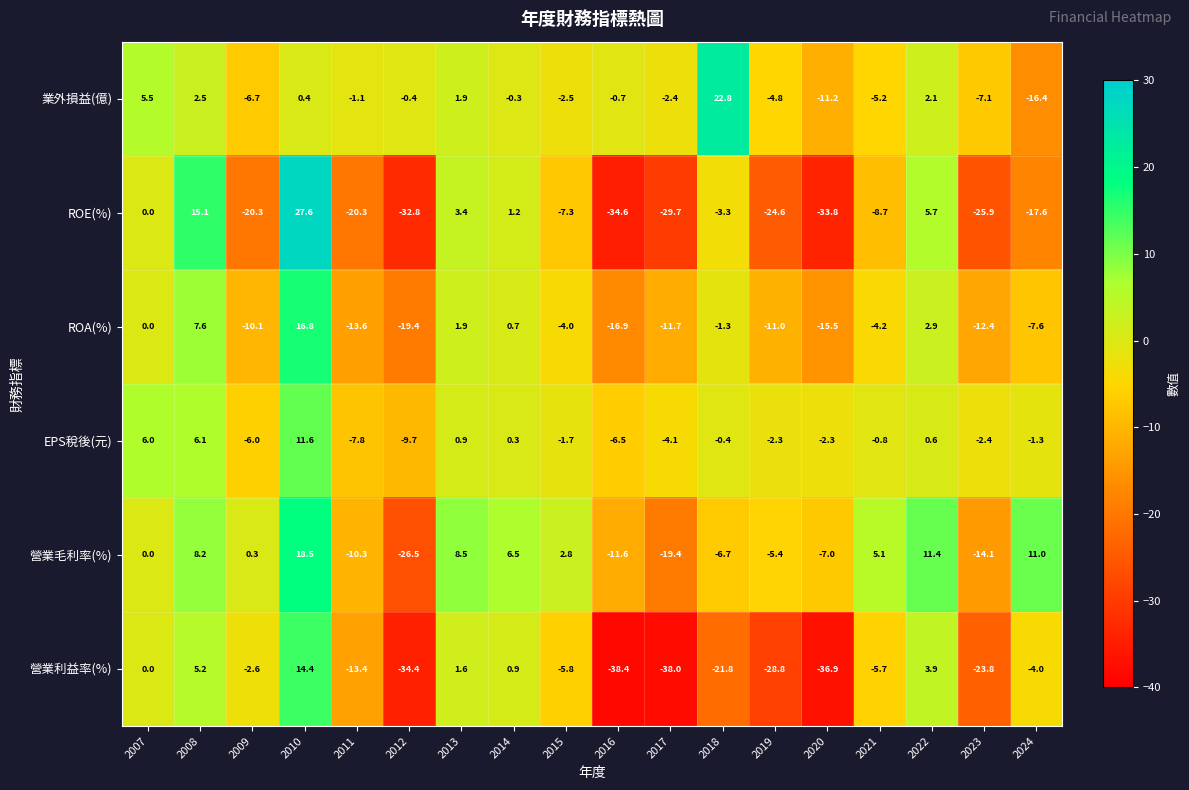

Count the number of categories in the chart.

18